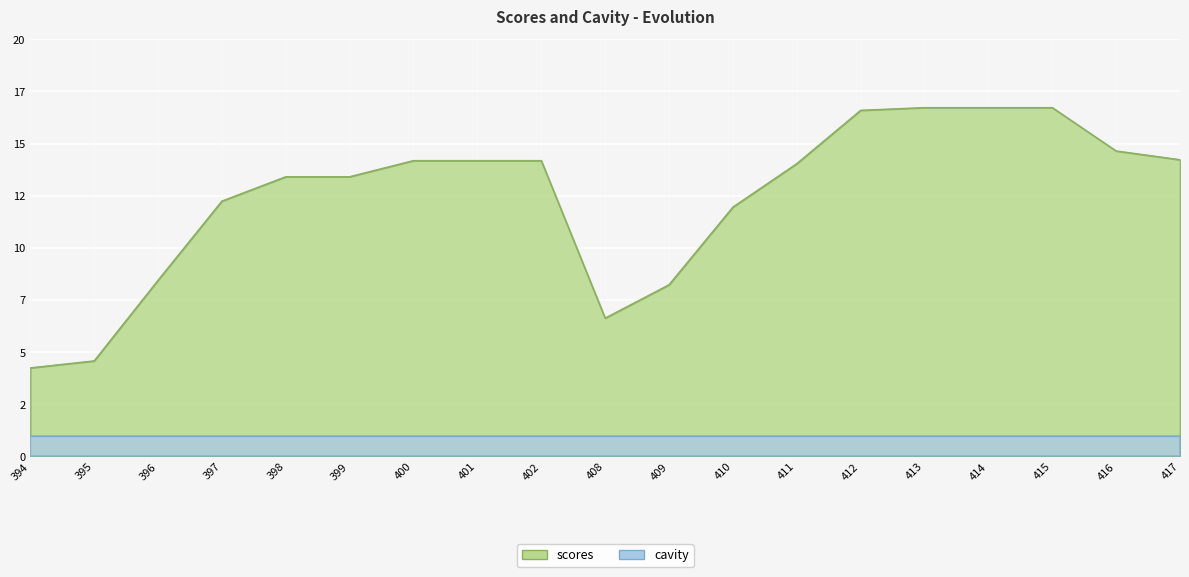

Does the chart display data point markers on the line(s)?

No